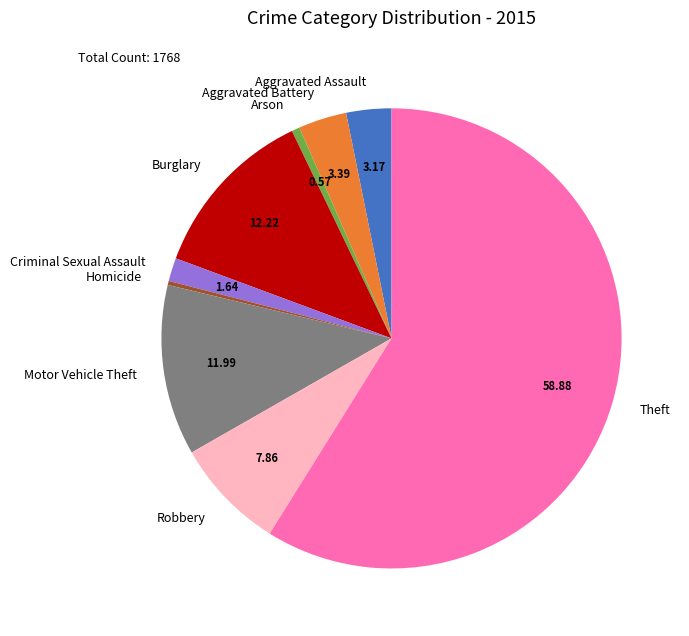

What is the majority slice?

Theft